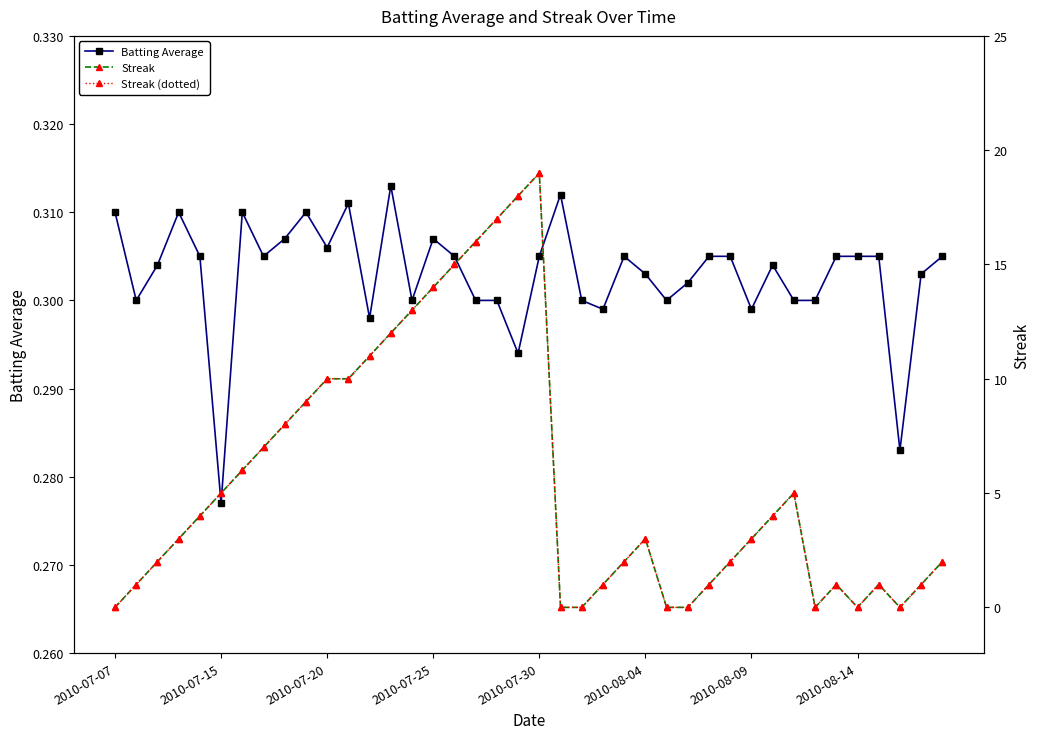

At which label is Batting Average closest to 0?

2010-07-15